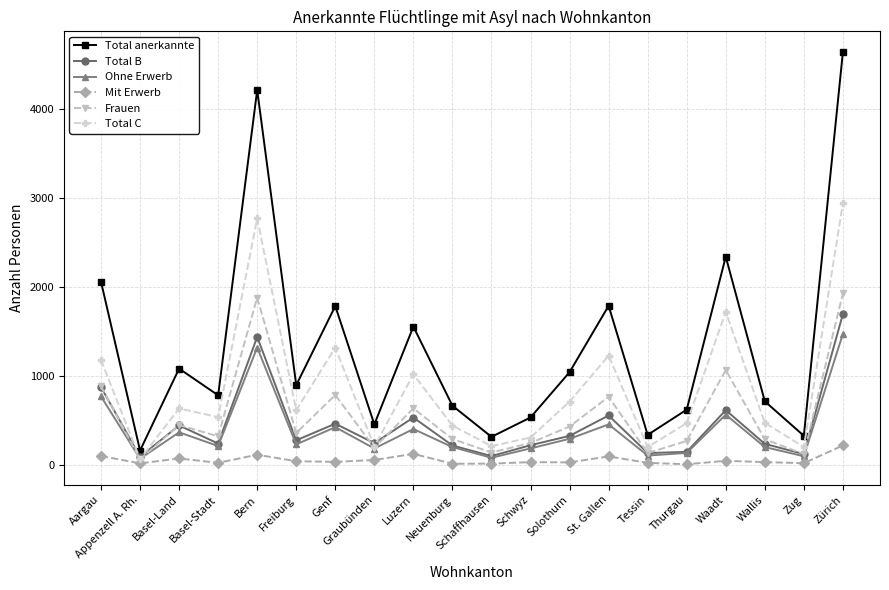

What is the difference between the highest and lowest values at Bern?

4099